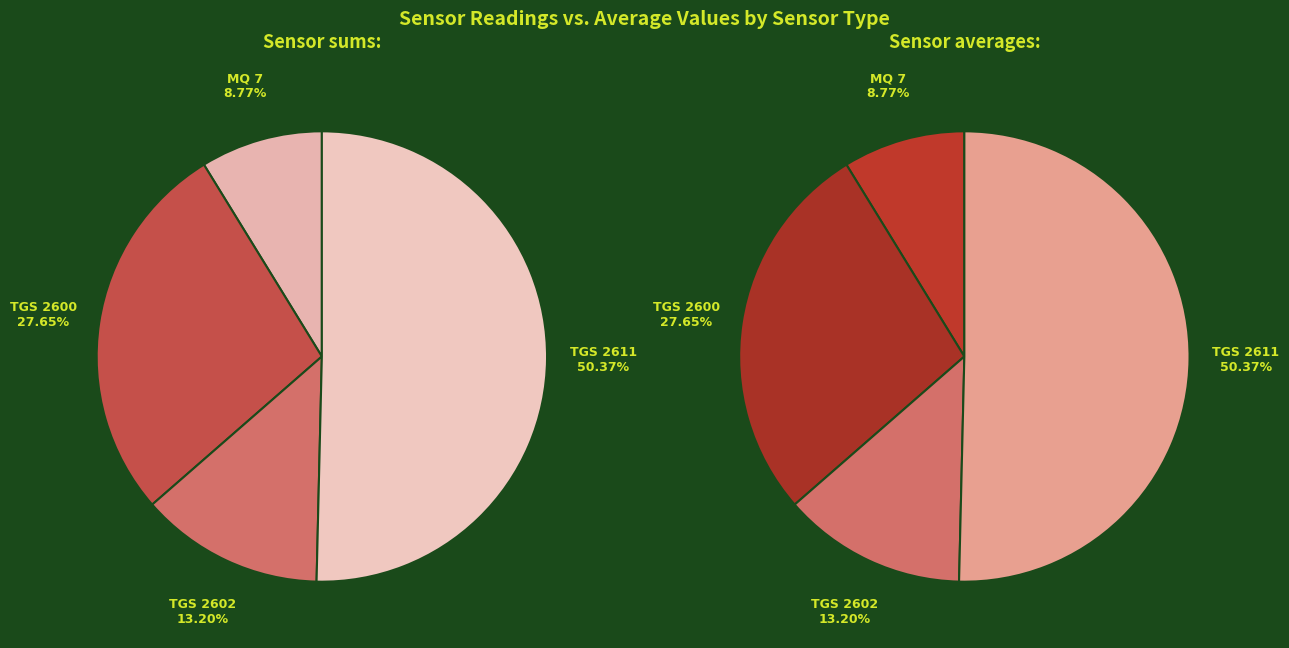

What is the smallest slice in the pie chart?

MQ 7